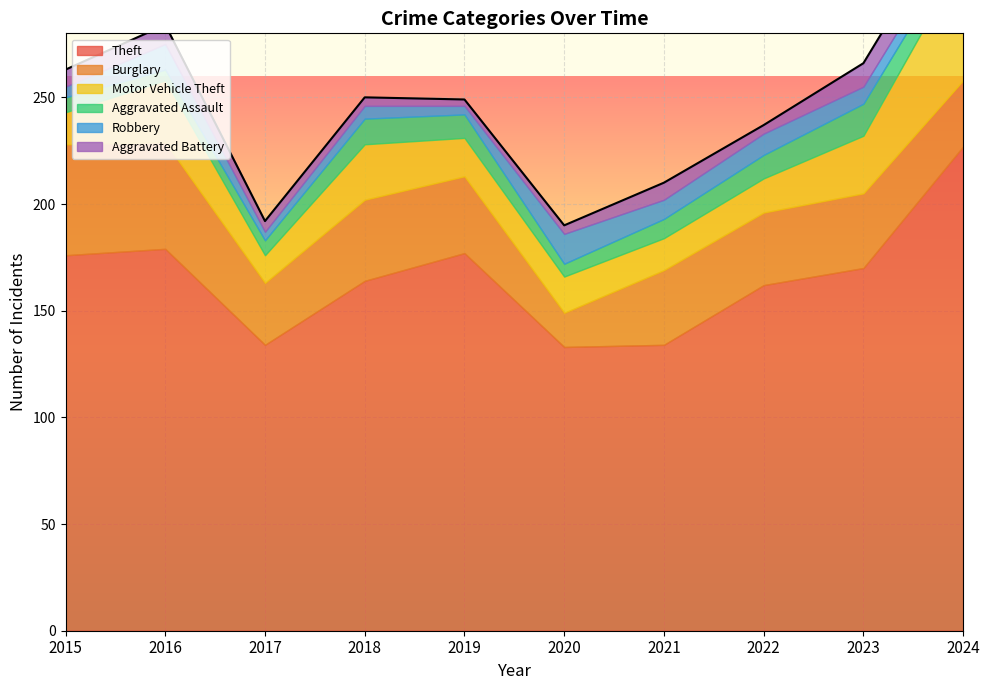

Reading left to right, what are all the values shown in this chart?

Theft: 176	179	134	164	177	133	134	162	170	227
Burglary: 52	50	29	38	36	16	35	34	35	31
Motor Vehicle Theft: 15	29	13	26	18	17	15	16	27	57
Aggravated Assault: 7	5	7	12	11	6	9	11	15	9
Robbery: 5	12	4	6	4	14	9	10	8	7
Aggravated Battery: 8	9	5	4	3	4	8	4	11	12